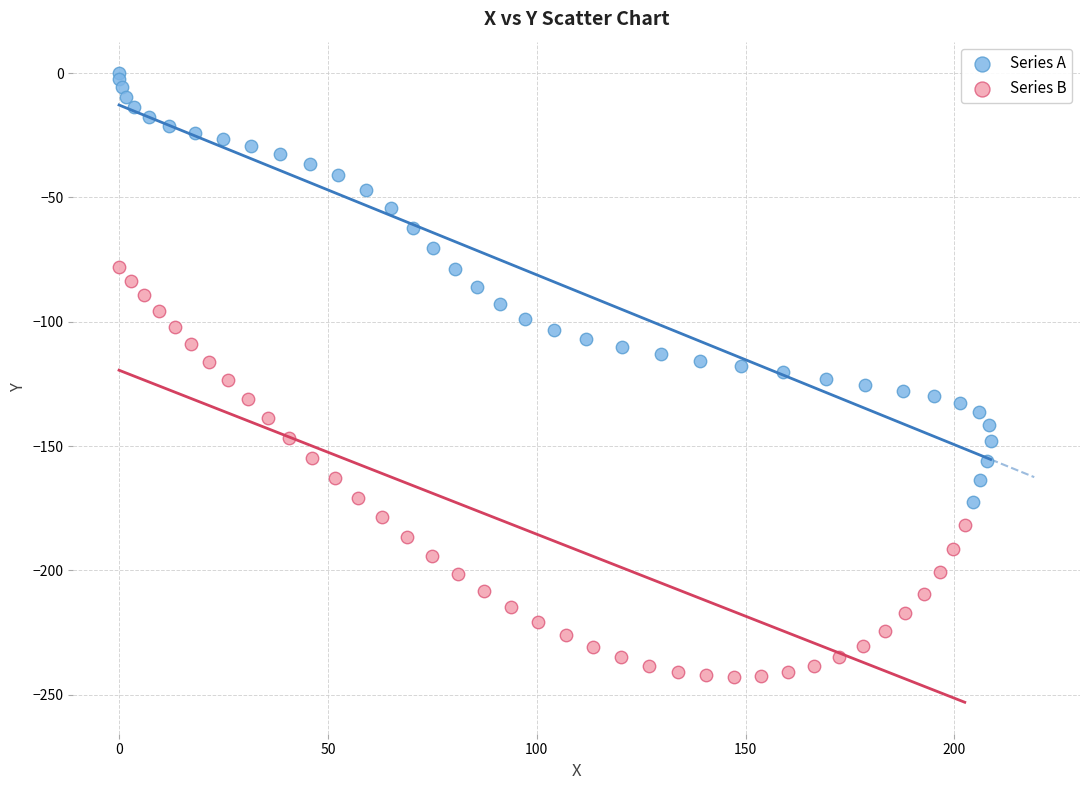

Which series contains the lowest Y value?

Series B